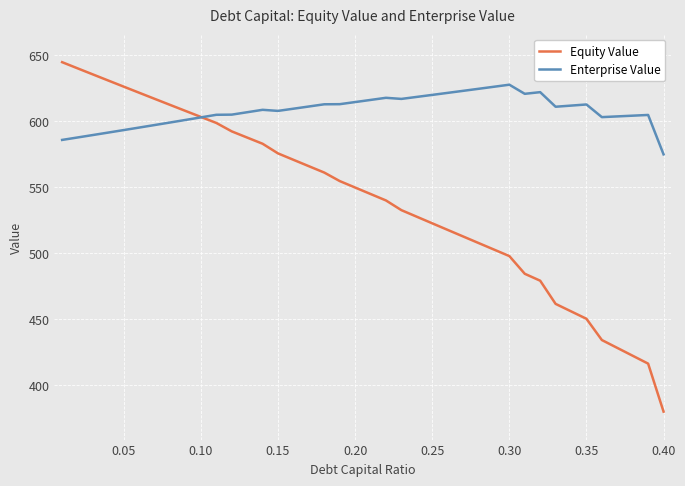

Rank the series by their maximum value, from lowest to highest.

Enterprise Value, Equity Value